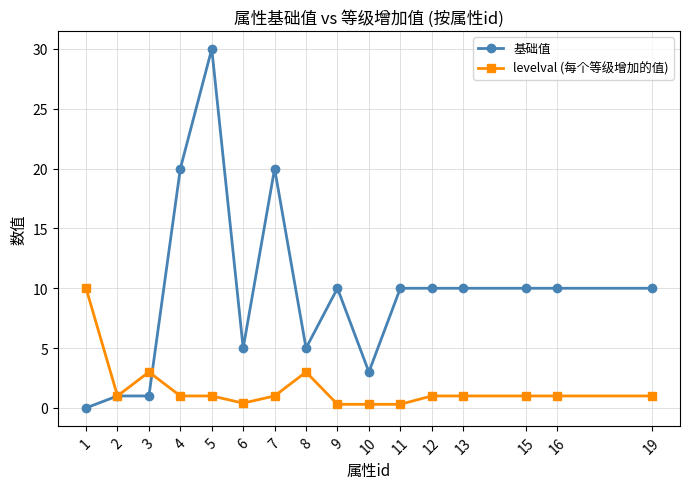

Which series has the largest total across all categories?

基础值